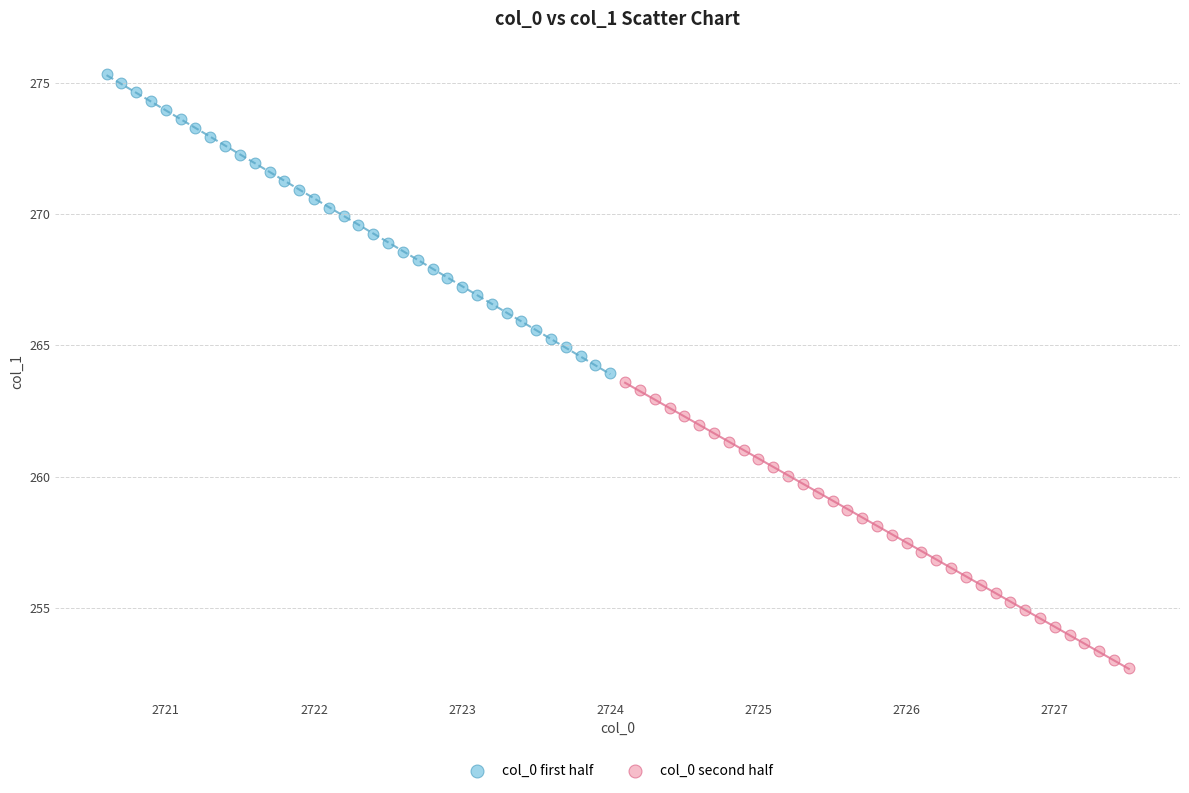

Which series reaches the minimum Y coordinate?

col_0 second half